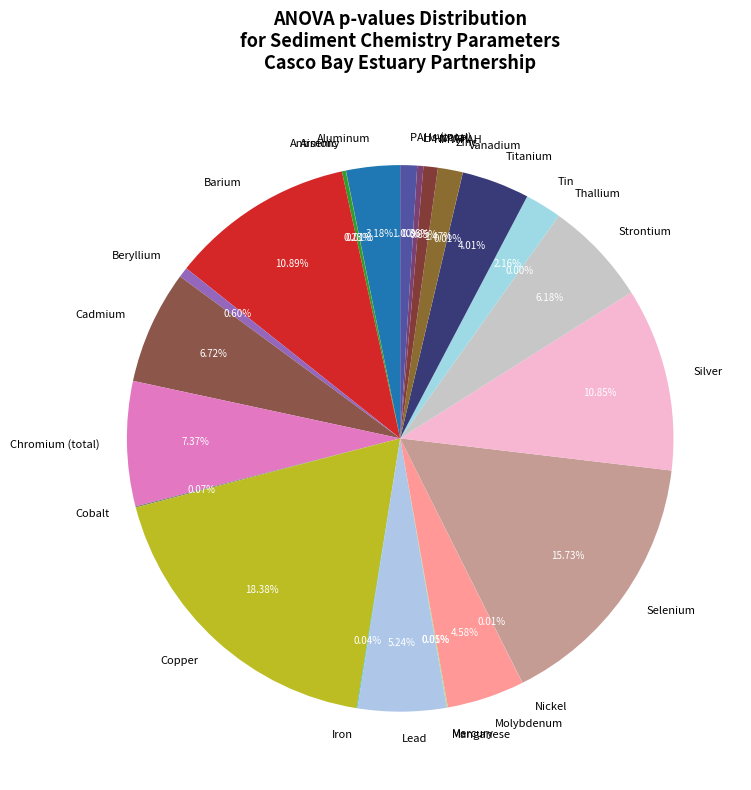

Does Lead account for over 50% of the chart?

No